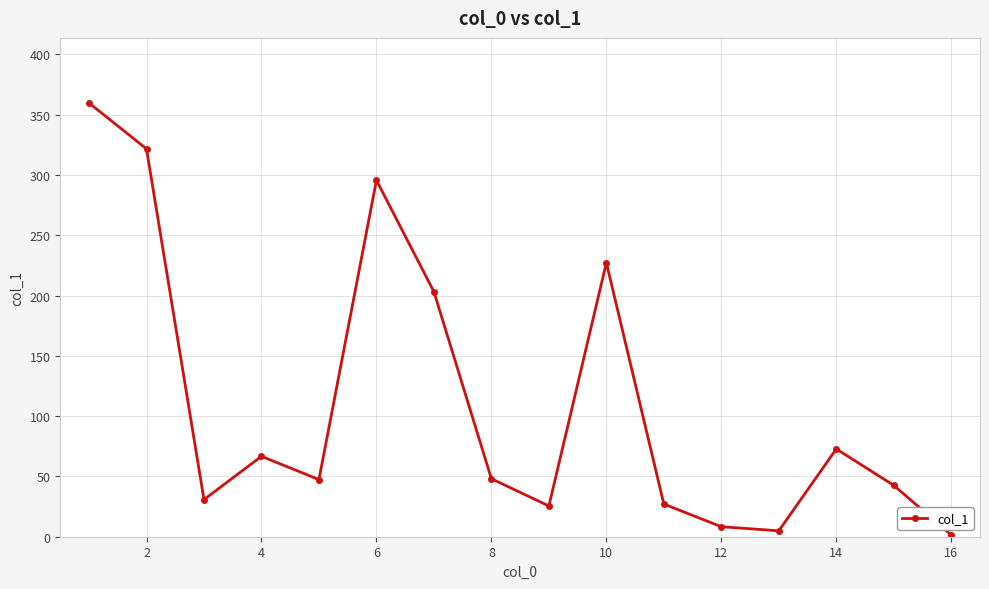

What is the difference between the maximum and minimum values?

358.4